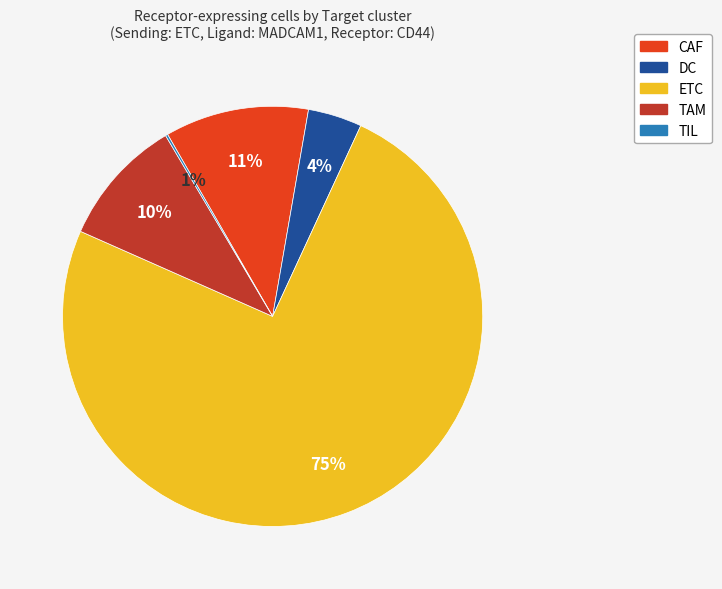

To the nearest percent, what is the difference between the largest and smallest slice percentages?

75%